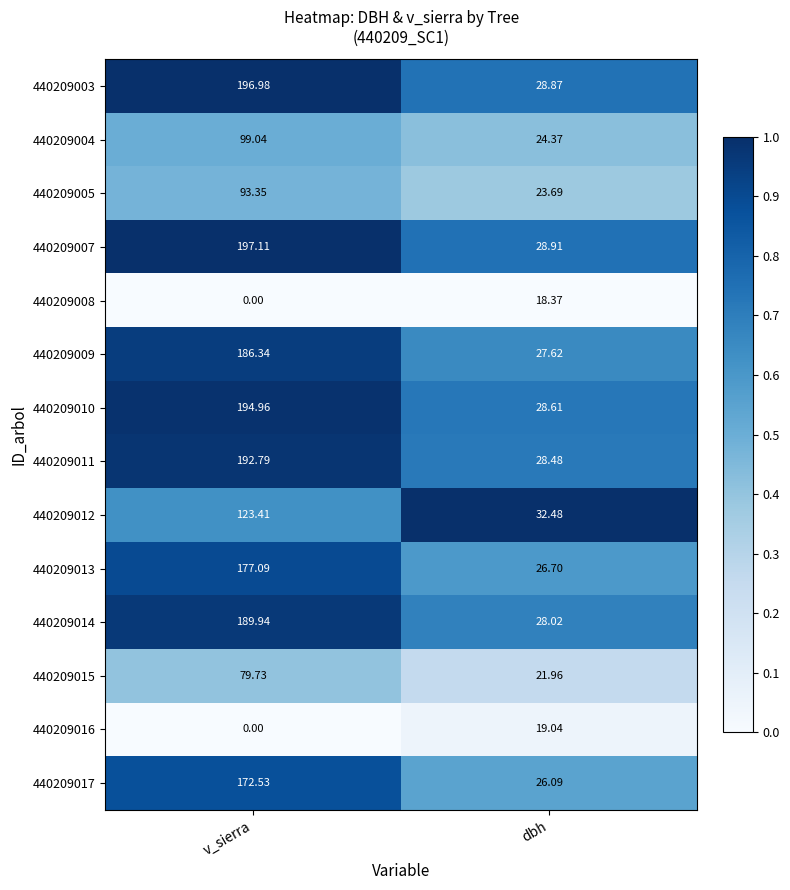

Which series has the largest range (max minus min)?

440209007